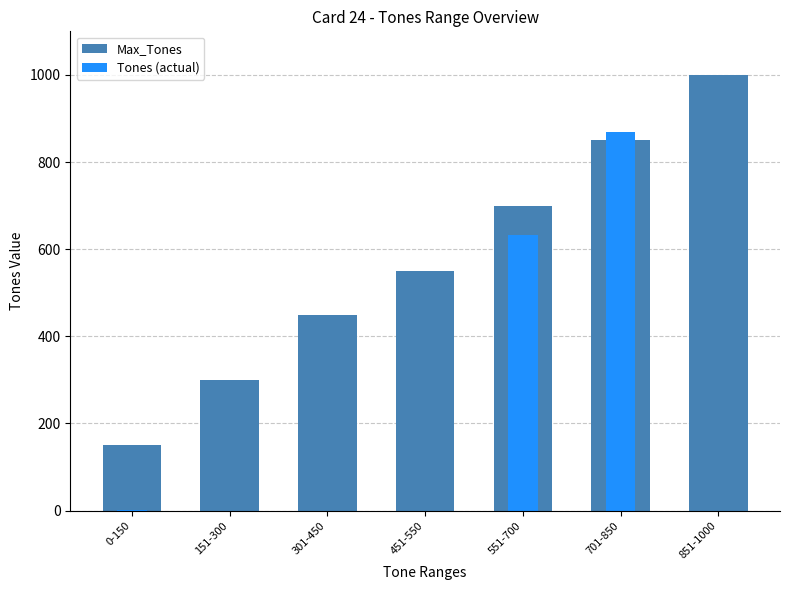

What is the total value across all series at 451-550?

550